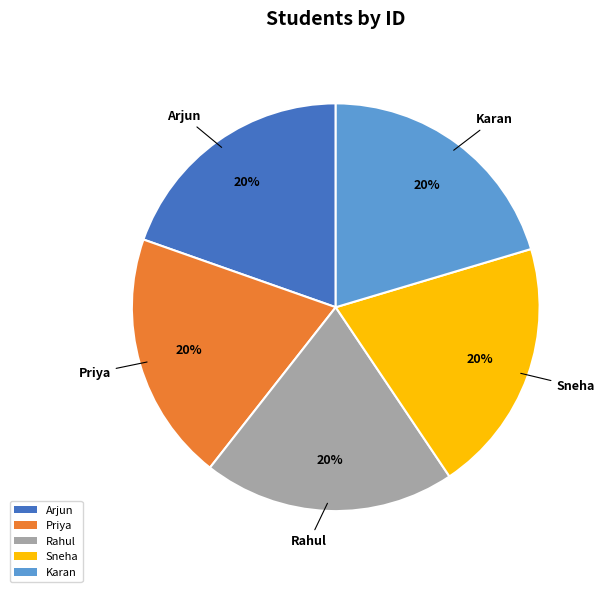

To the nearest percent, what percentage of the pie is Karan?

20%